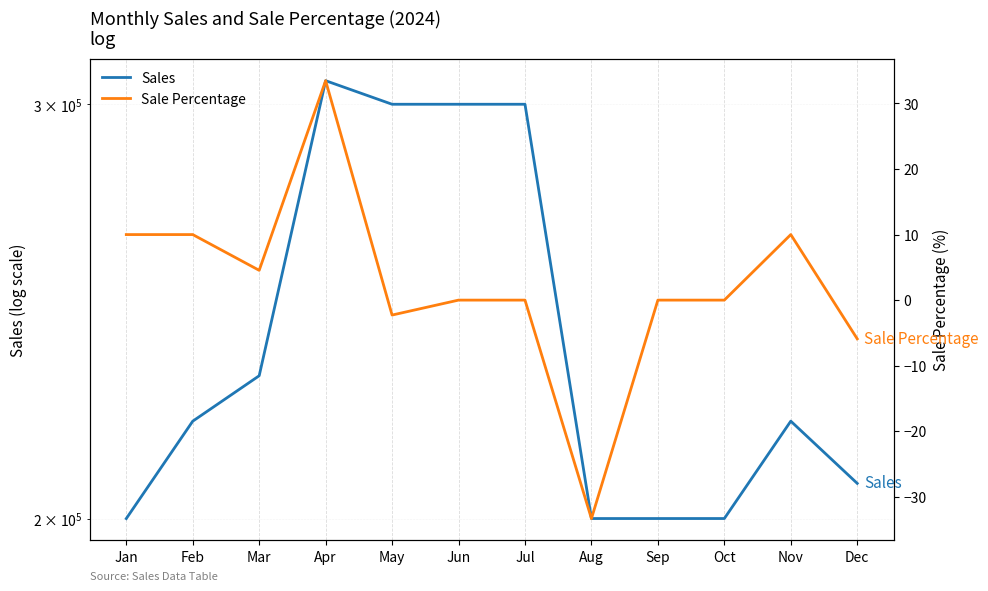

Where does the Sale Percentage series first go above 0?

Jan